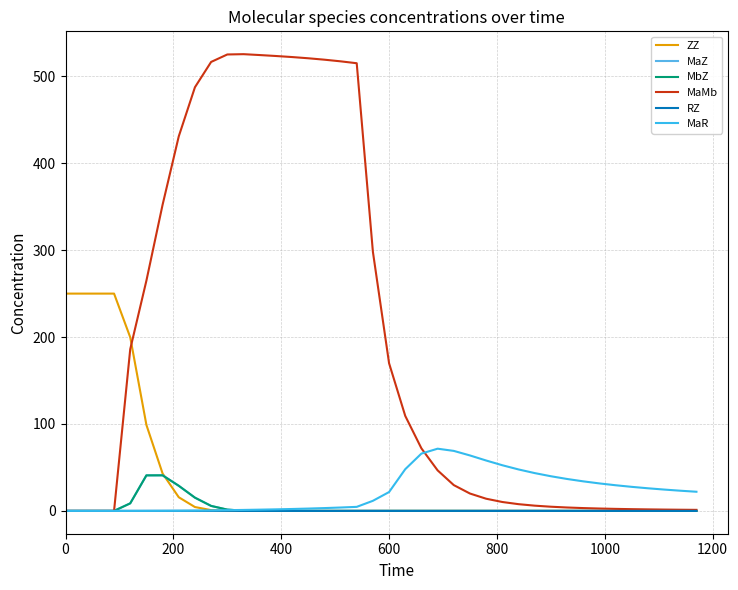

True or false: MaMb and RZ cross at least once.

False